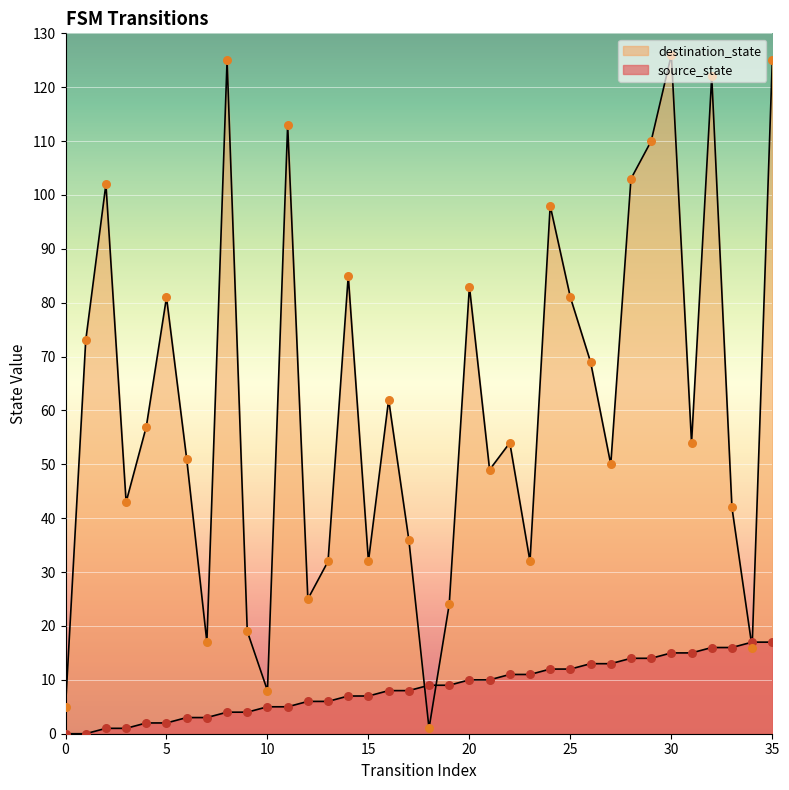

Which series reaches the minimum Y coordinate?

source_state